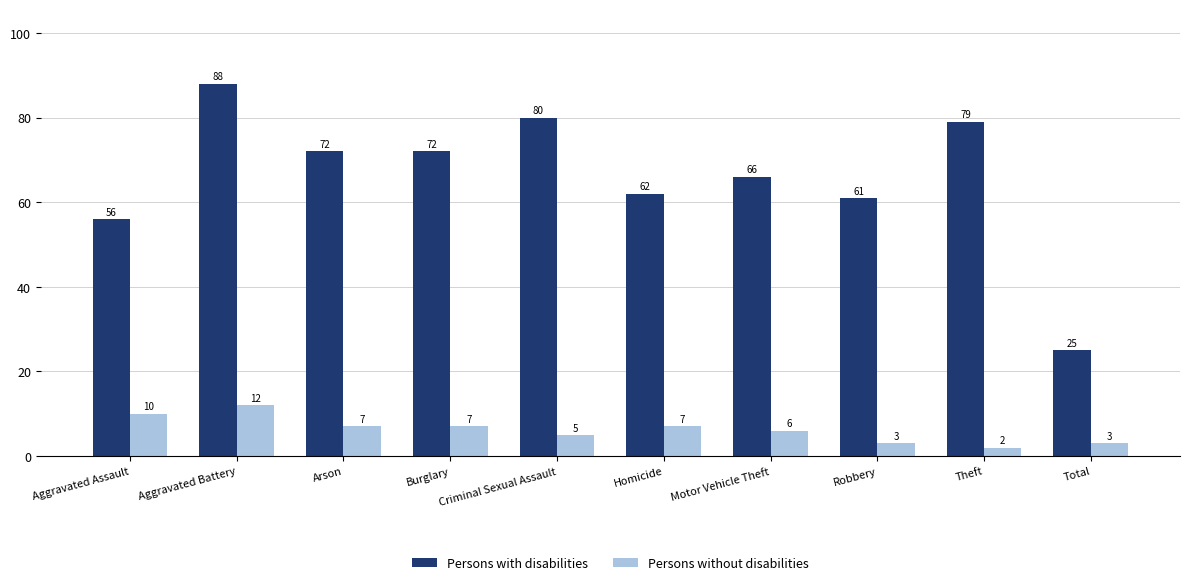

What is the label of the 1st bar from the right?

Total